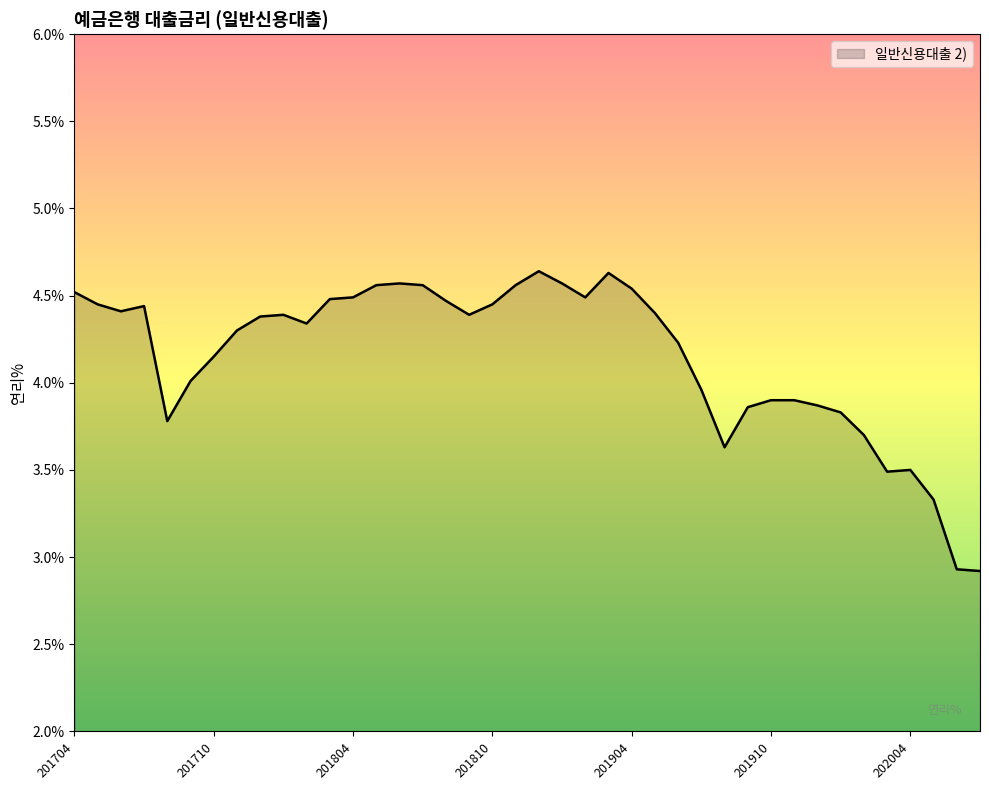

How many lines are shown in the chart?

1